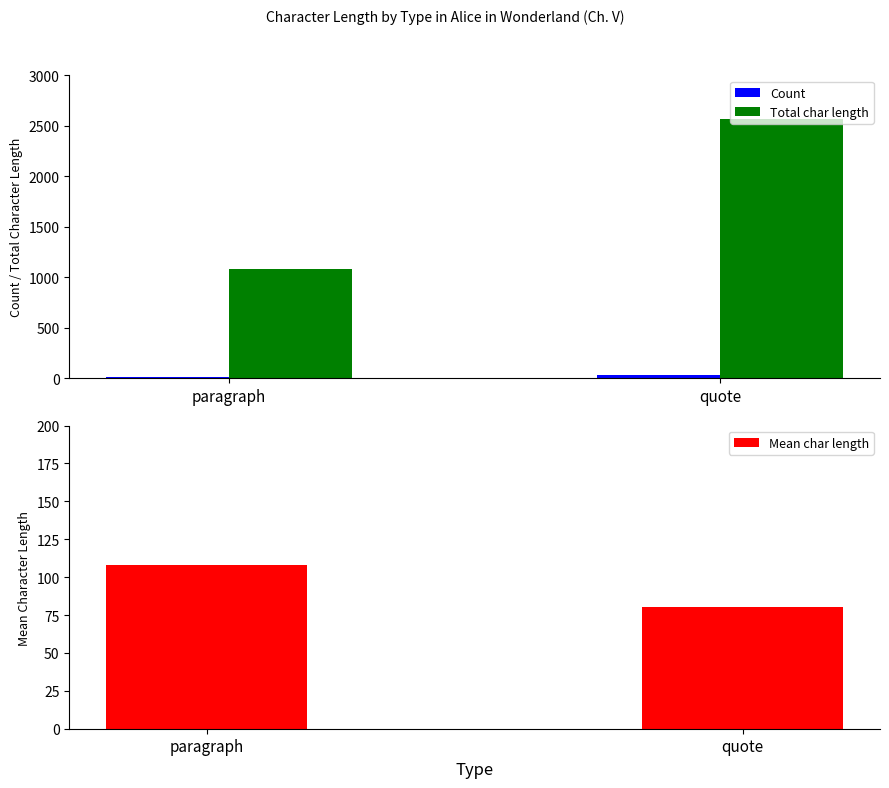

At quote, list the series in order from largest to smallest.

Total char length, Mean char length, Count